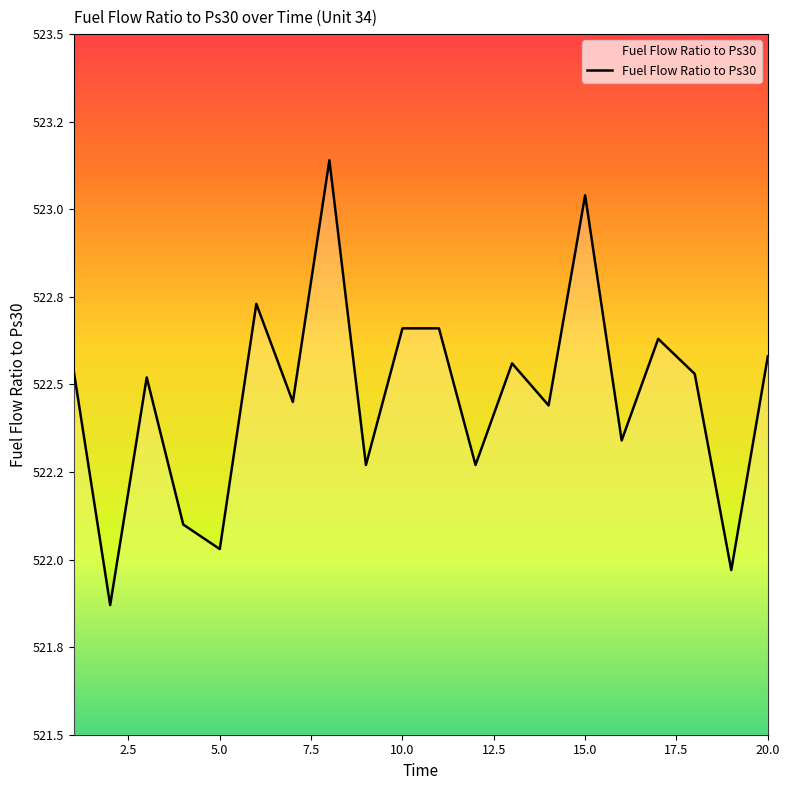

True or false: the data has more than 2 interior local peaks.

True